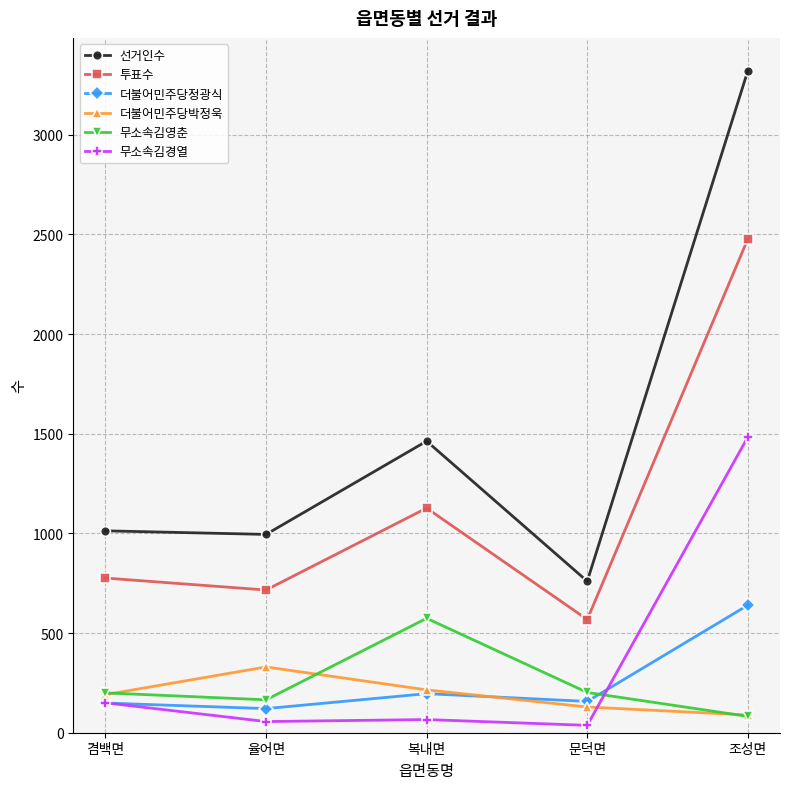

The value of 더불어민주당박정욱 at 겸백면 is 296. True or false?

False